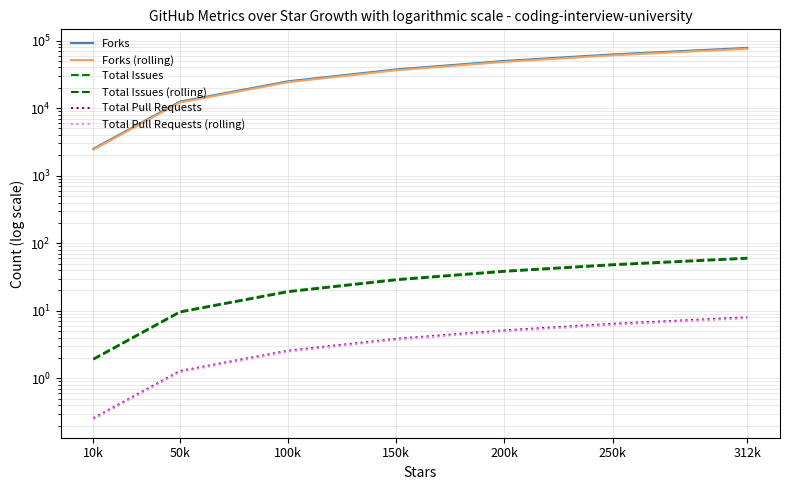

Rank the series by their maximum value, from lowest to highest.

Total Pull Requests (rolling), Total Pull Requests, Total Issues (rolling), Total Issues, Forks (rolling), Forks